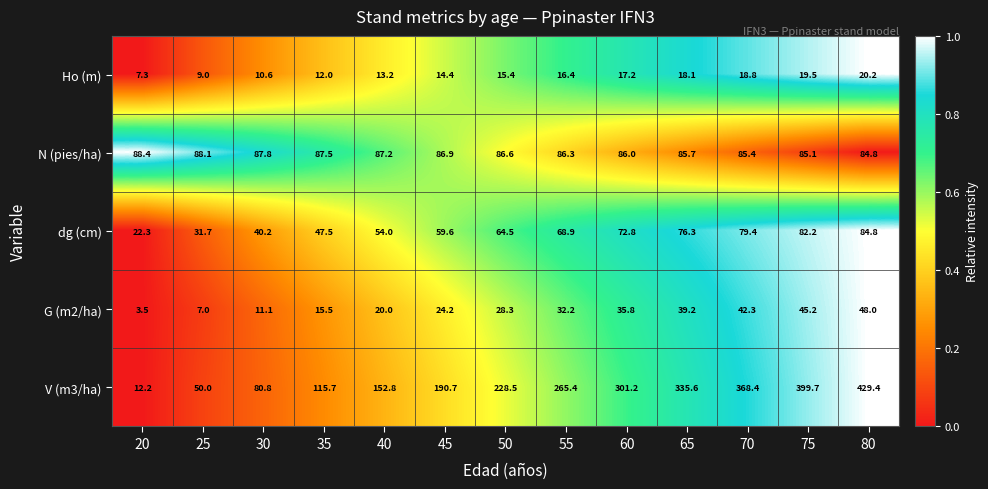

How many categories are shown in the chart?

13